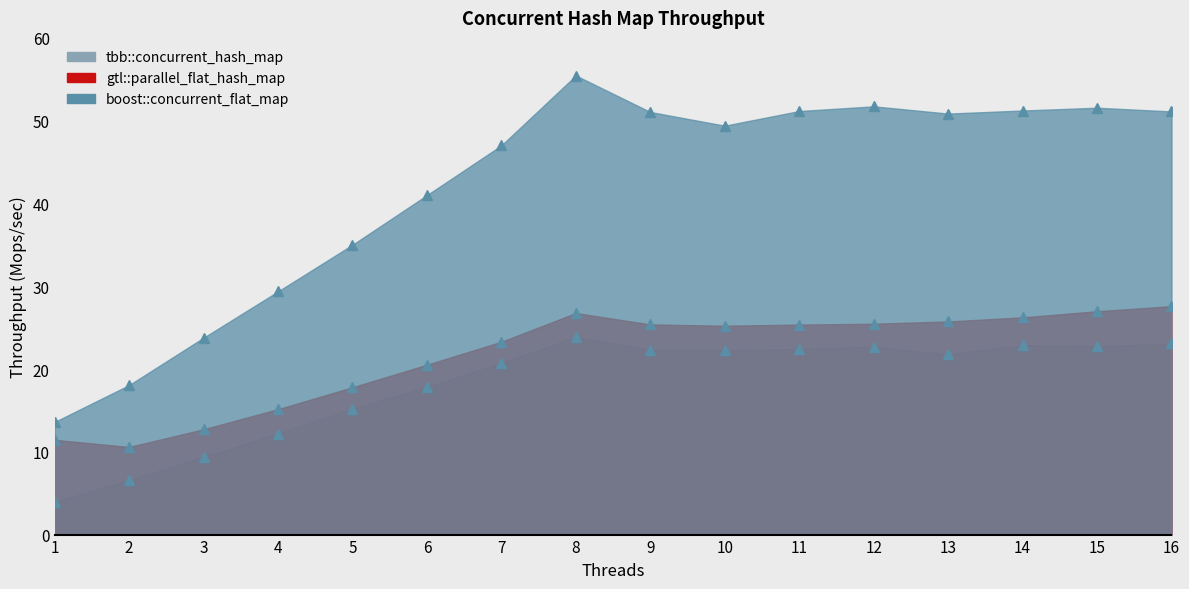

Reading left to right, list all the values displayed in this chart.

tbb::concurrent_hash_map: 4.0	6.6	9.4	12.2	15.2	17.9	20.7	23.9	22.3	22.3	22.4	22.7	21.8	22.9	22.7	23.1
gtl::parallel_flat_hash_map: 11.4	10.6	12.7	15.2	17.8	20.5	23.3	26.8	25.4	25.2	25.4	25.5	25.7	26.2	27.0	27.6
boost::concurrent_flat_map: 13.6	18.1	23.8	29.4	35.0	41.0	47.0	55.5	51.0	49.4	51.2	51.7	50.9	51.2	51.6	51.1